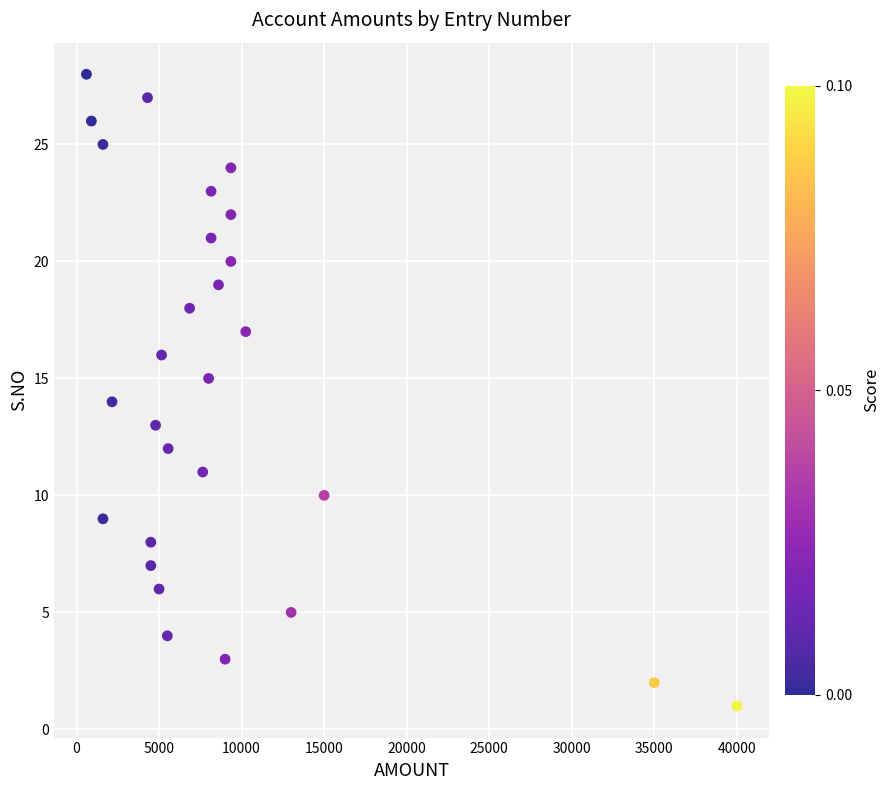

What is the range of Y values (max minus min)?

27